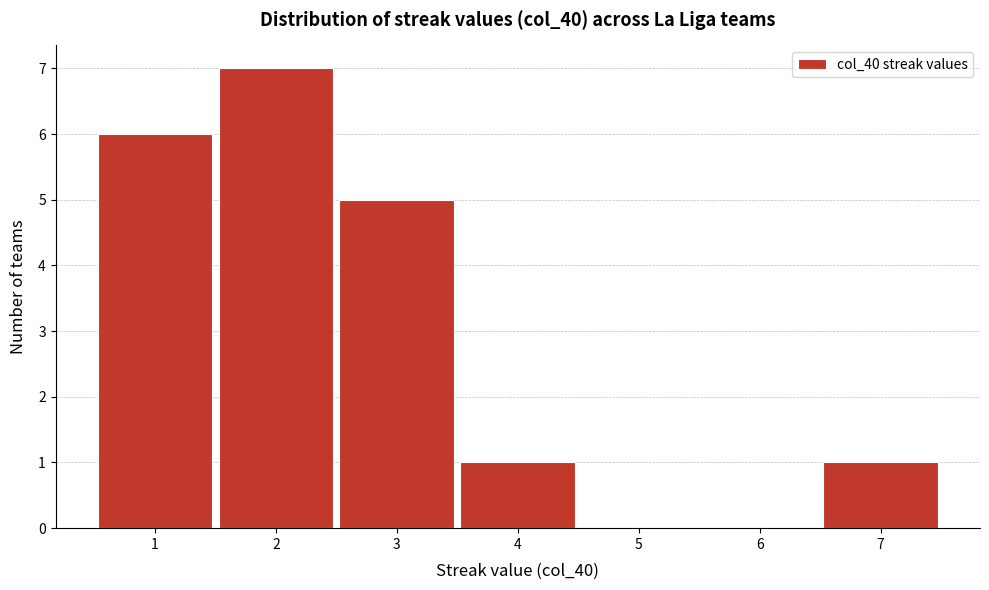

Reading left to right, transcribe this chart: for each bar, give the range it covers on the x-axis and its height. The values are not printed on the chart, so give them approximately, as read against the axis.

0.5 to 1.5: 6
1.5 to 2.5: 7
2.5 to 3.5: 5
3.5 to 4.5: 1
4.5 to 5.5: 0
5.5 to 6.5: 0
6.5 to 7.5: 1